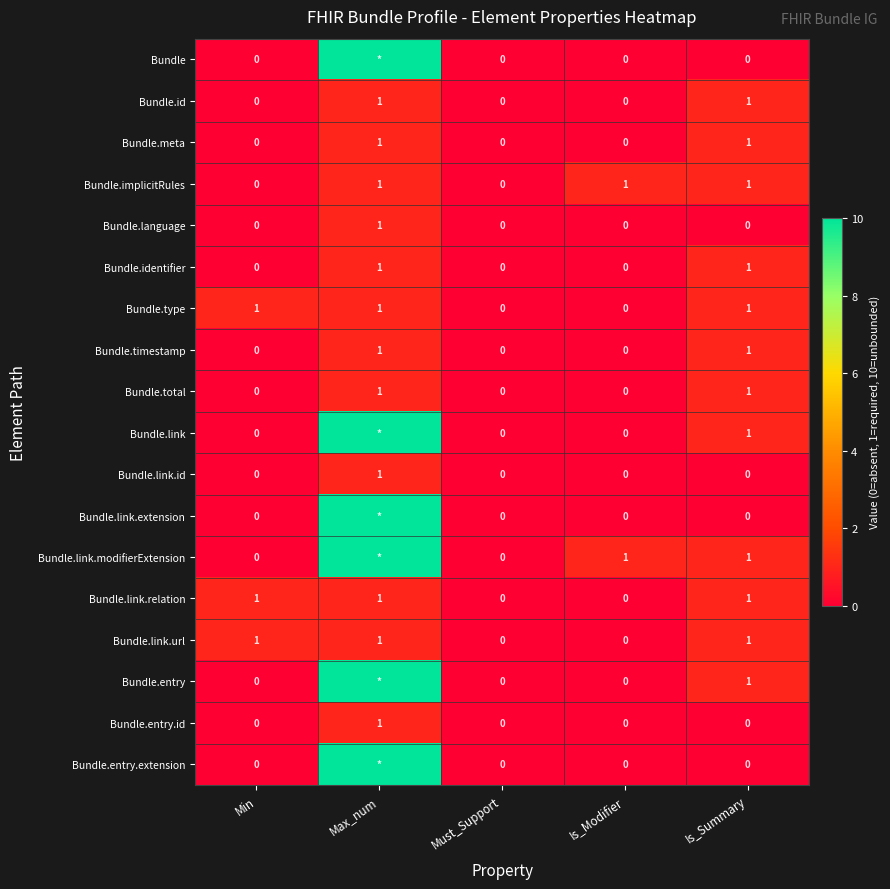

What is the total value across all series at Is_Summary?

12